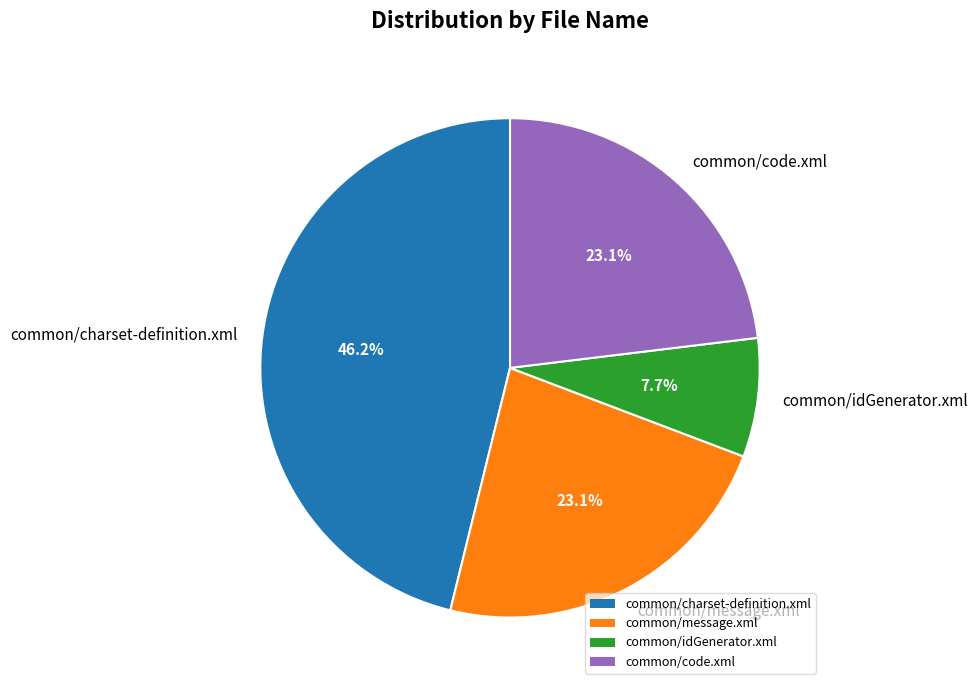

Is it true that common/idGenerator.xml is 20% of the pie?

False